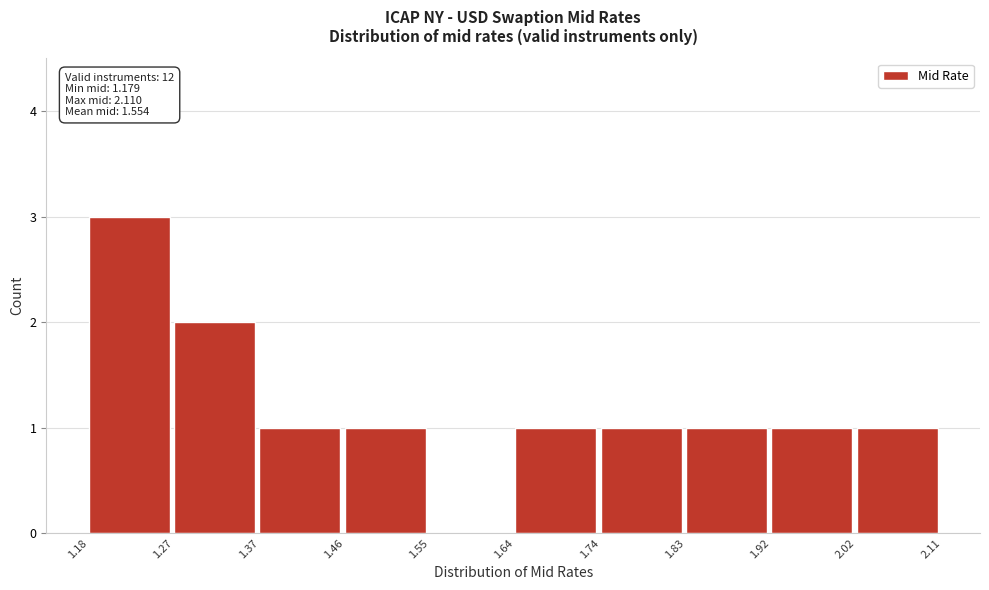

Over which range of the x-axis is the bar tallest?

1.18 to 1.27